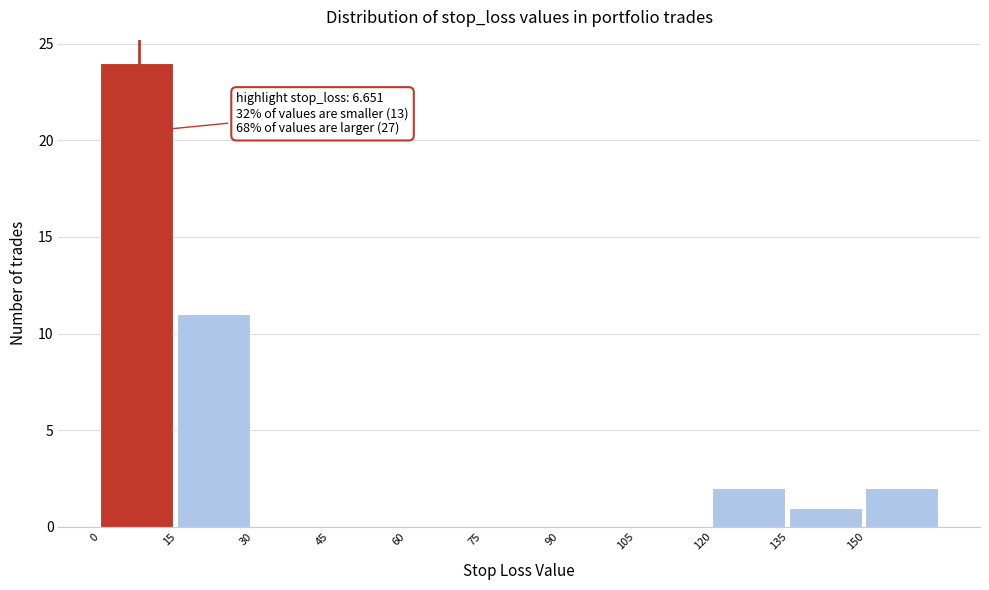

Over which range of the x-axis is the bar tallest?

0 to 15